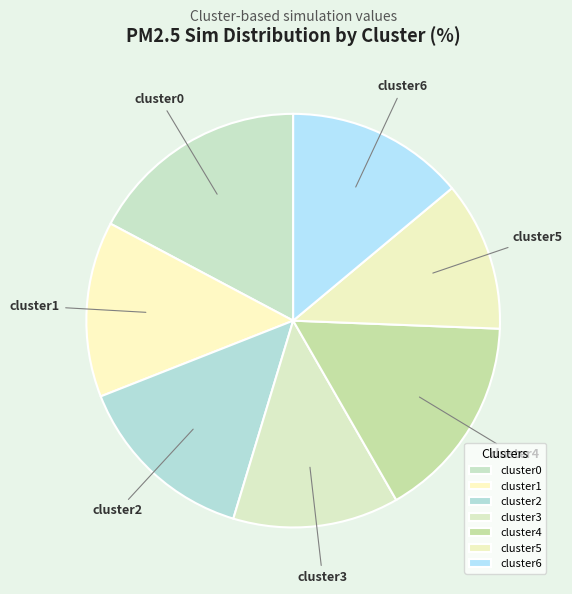

Which slice is the smallest?

cluster5